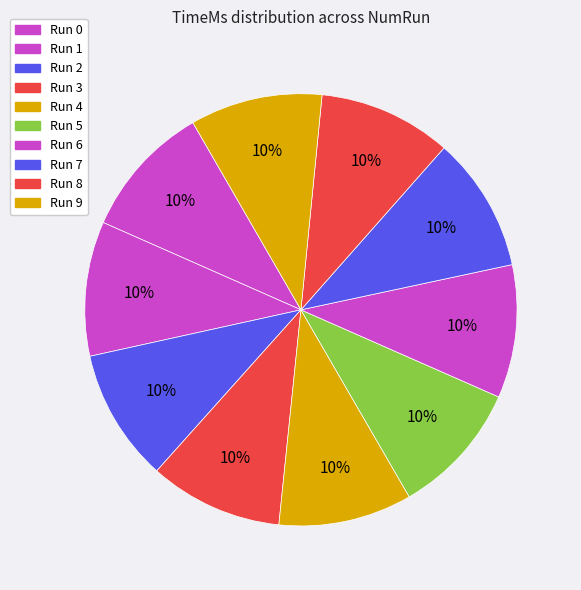

Count the number of slices in the pie.

10